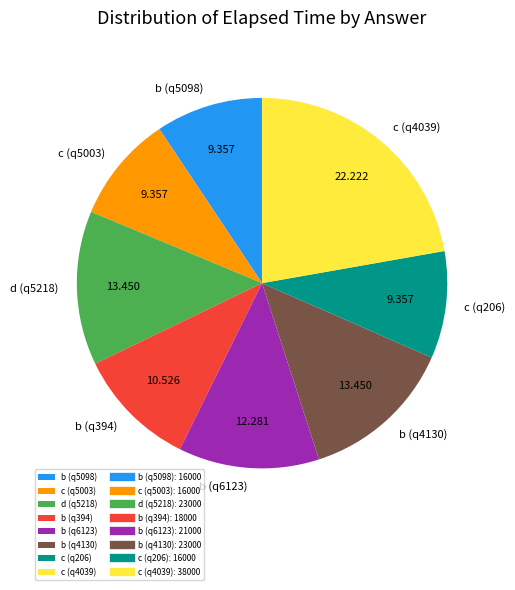

Do c (q4039) and b (q4130) together represent more than half of the pie?

No